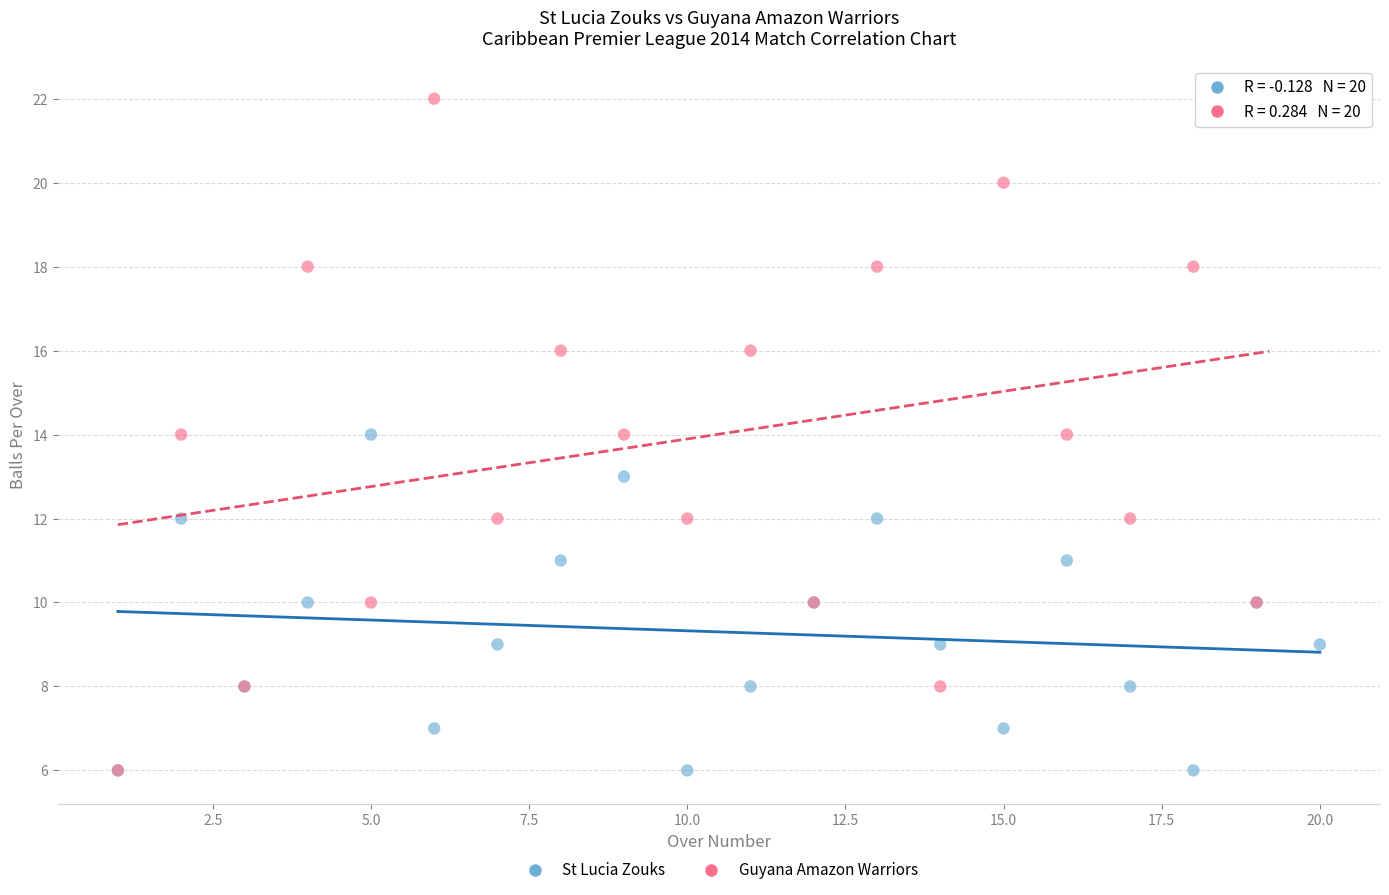

Which series contains the highest Y value?

Guyana Amazon Warriors